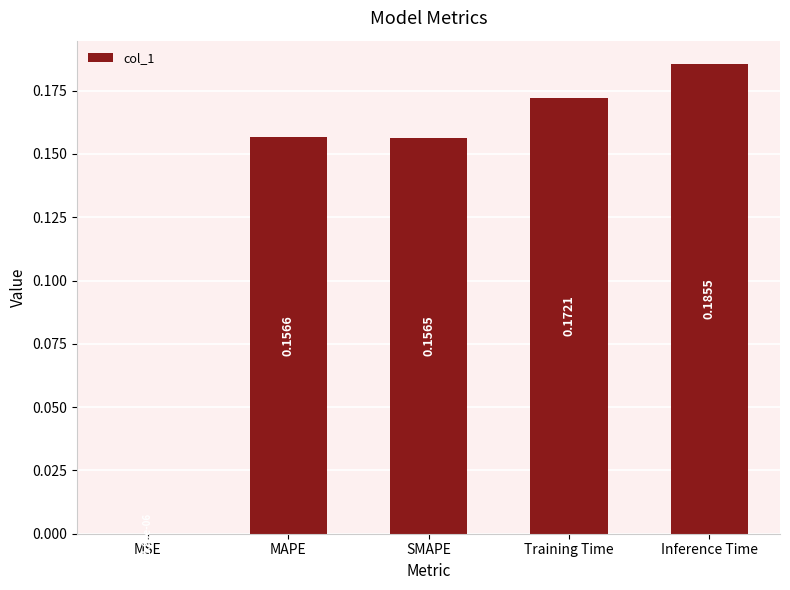

At which label is the value closest to 0?

MSE